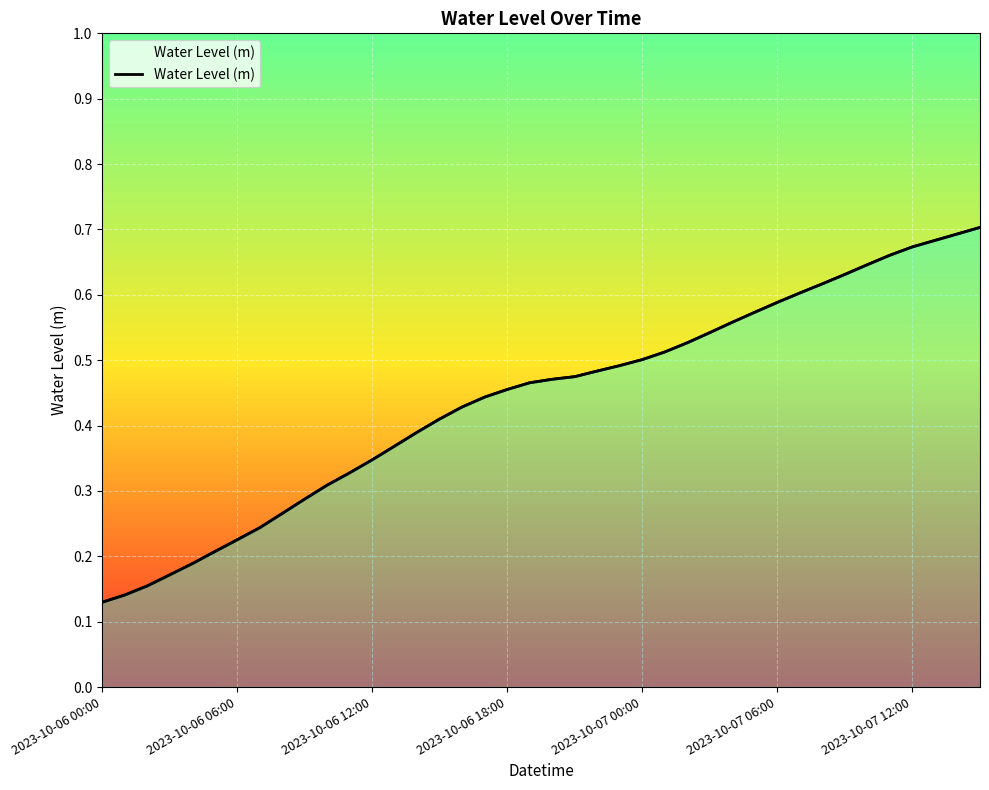

The value at 38 is 1.0. True or false?

False